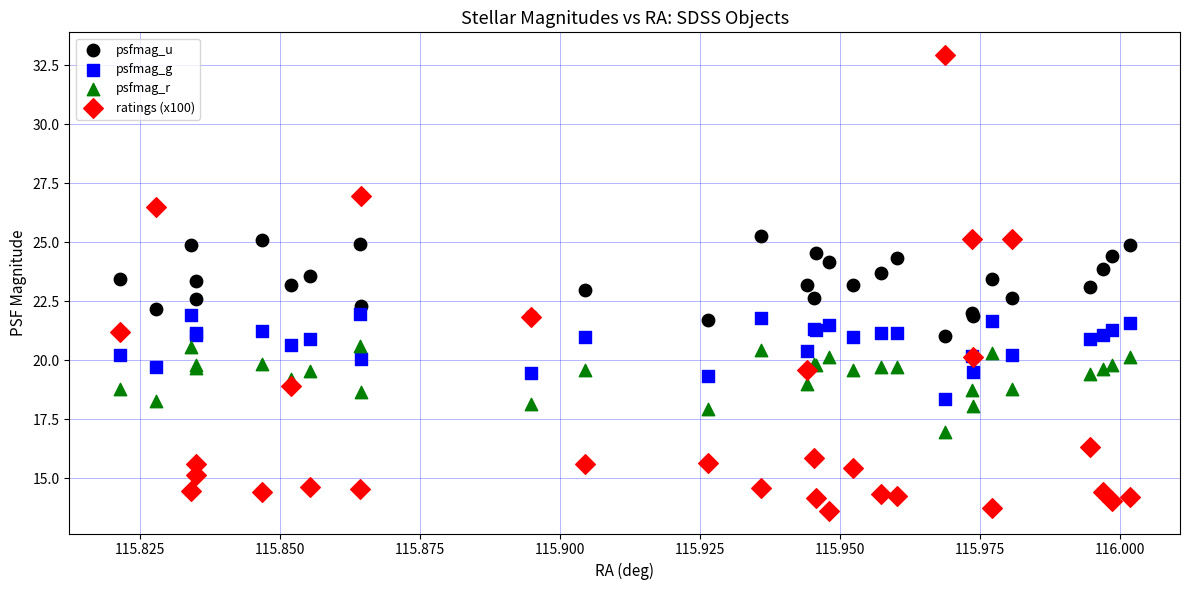

What are all the series names shown in the legend?

psfmag_u, psfmag_g, psfmag_r, ratings (x100)